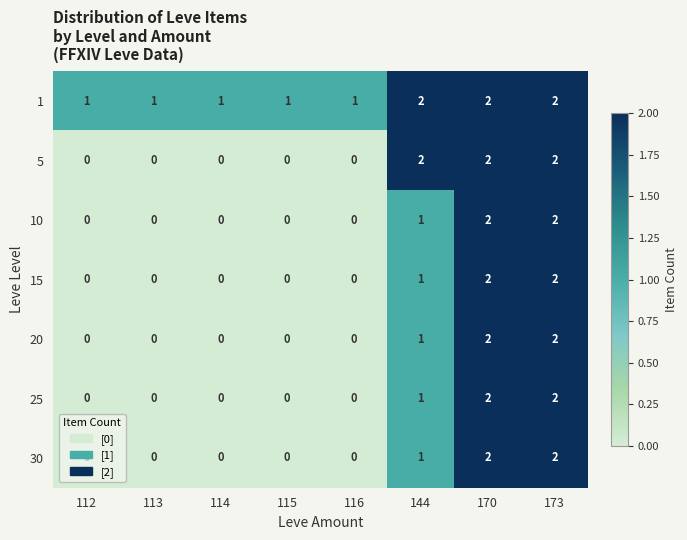

What is the sum of the 10 values at 173 and 170?

4